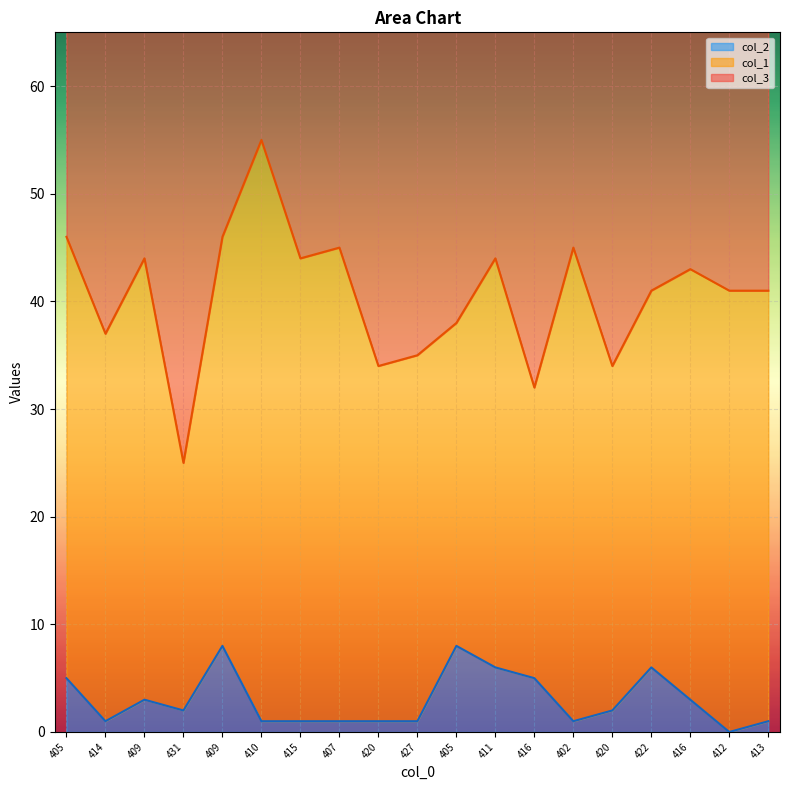

Which series changed the most between 415 and 422?

col_1